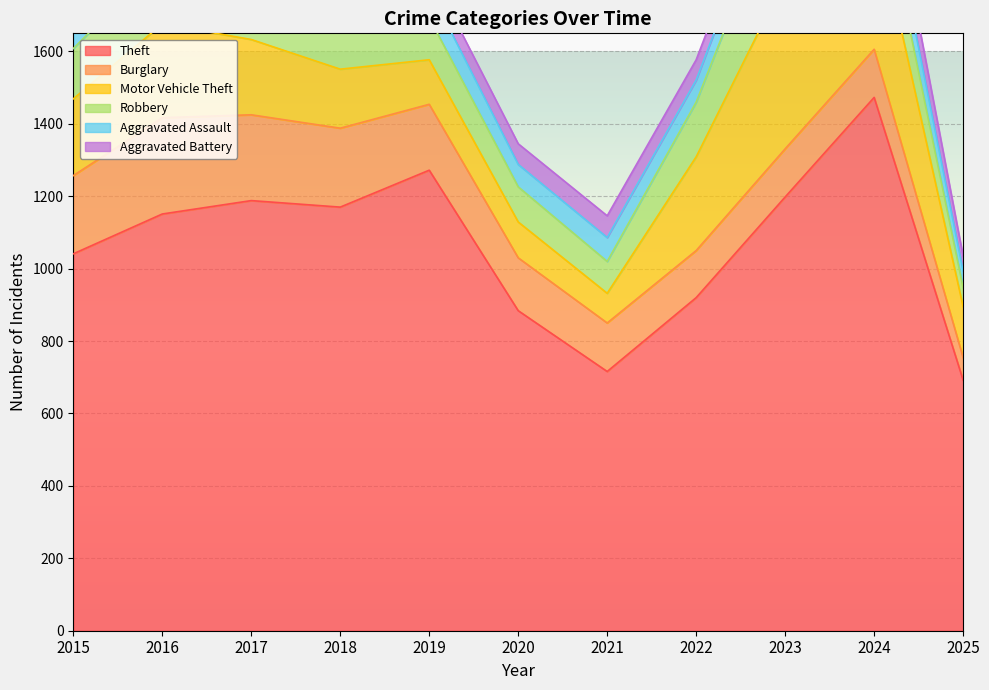

At how many categories does at least one series exceed 258?

11